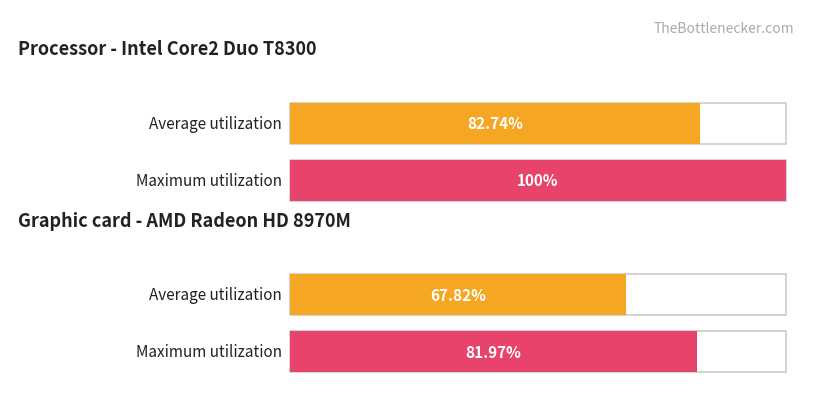

Is it true that Average utilization equals 1 at 1?

False